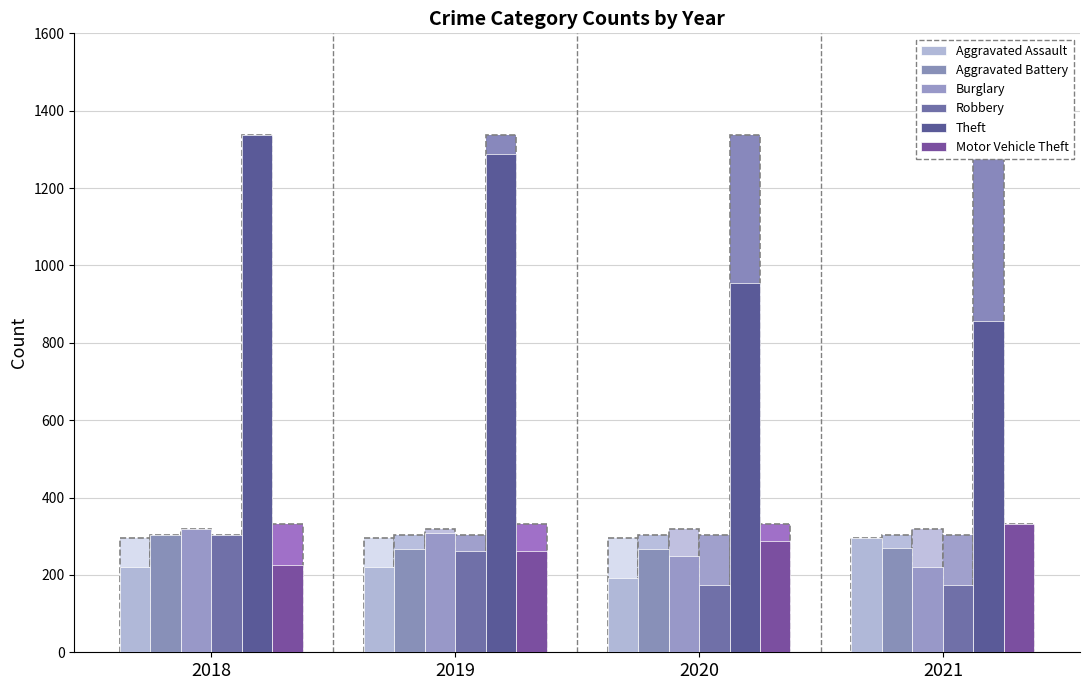

At which label does Motor Vehicle Theft reach its minimum?

2018